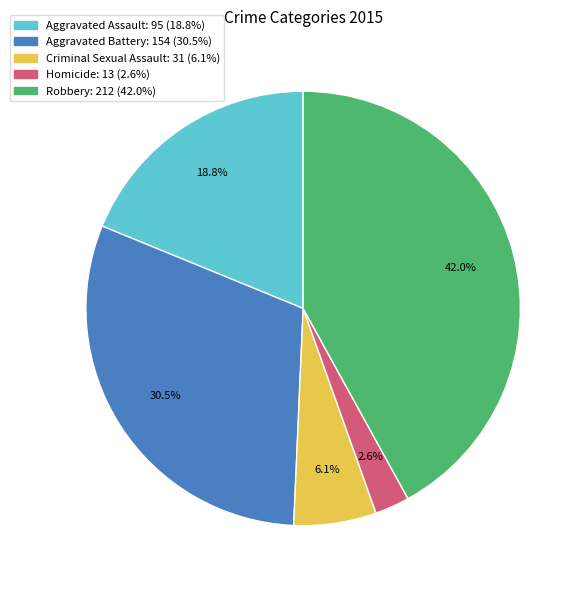

To the nearest percent, what percentage of the pie is Aggravated Assault?

19%